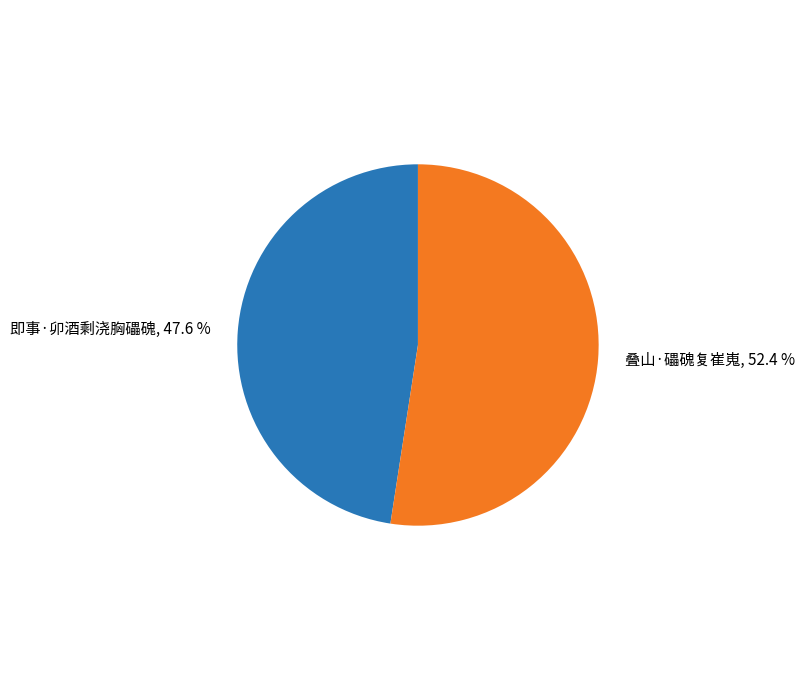

How many segments does this pie chart have?

2